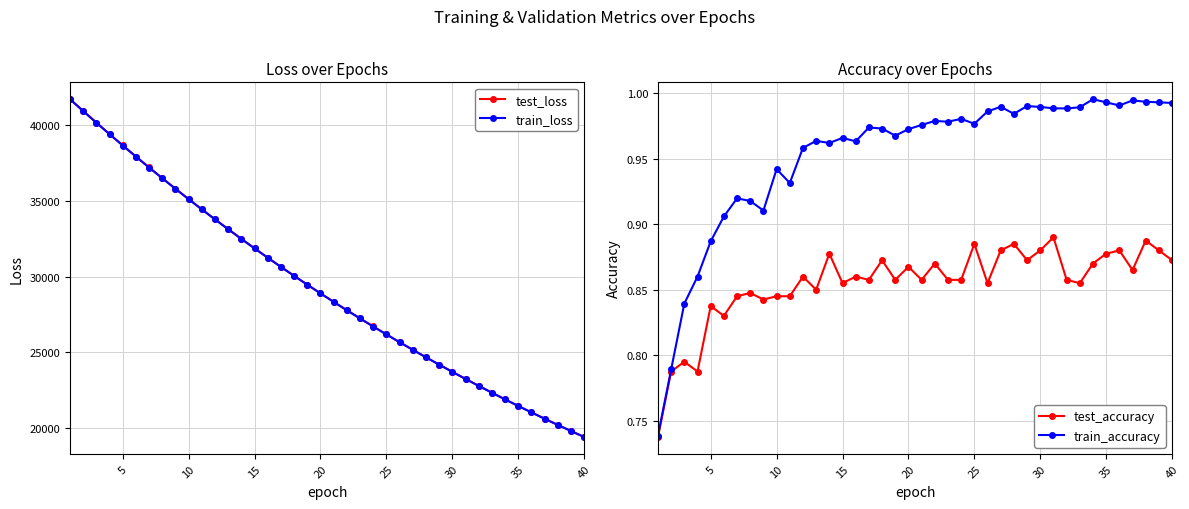

What is the maximum value for train_loss?

41710.4